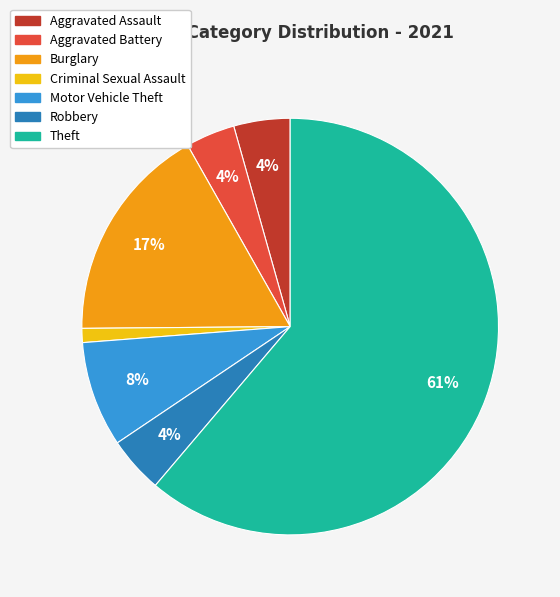

Which slice is the smallest?

Criminal Sexual Assault